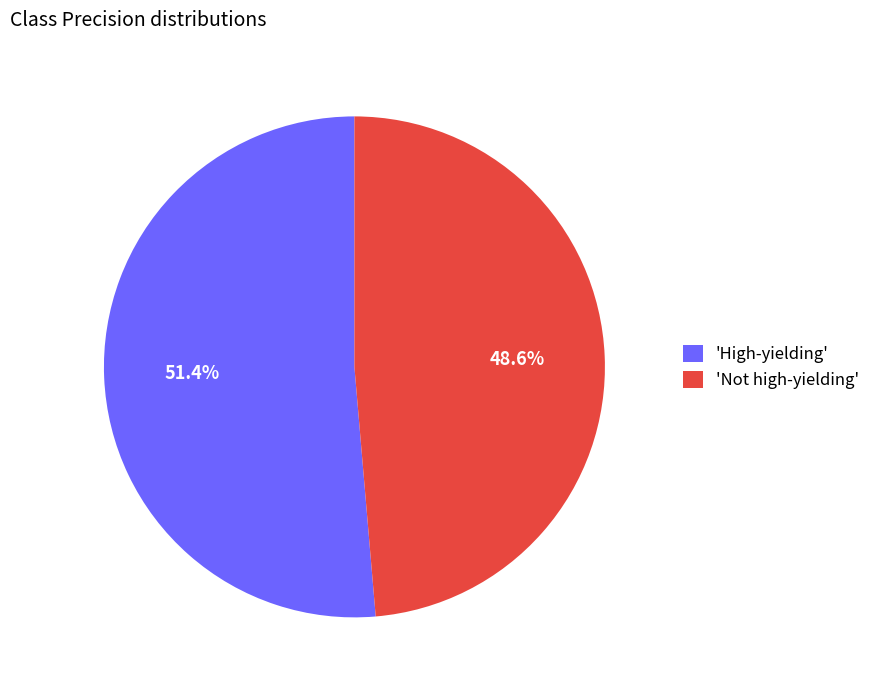

Rank the categories by value from lowest to highest.

'Not high-yielding', 'High-yielding'